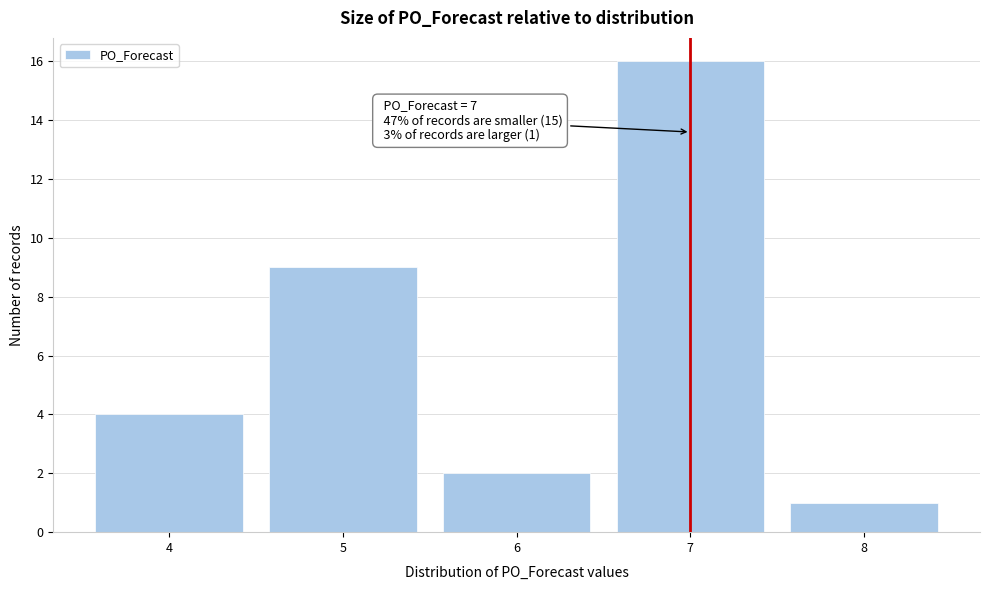

Over which range of the x-axis is the bar tallest?

6.5 to 7.5